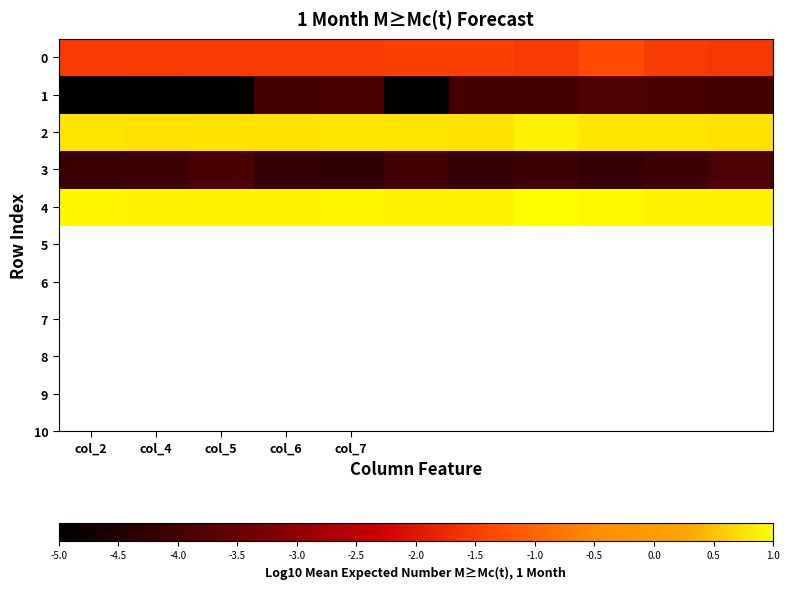

Which series has the largest range (max minus min)?

1